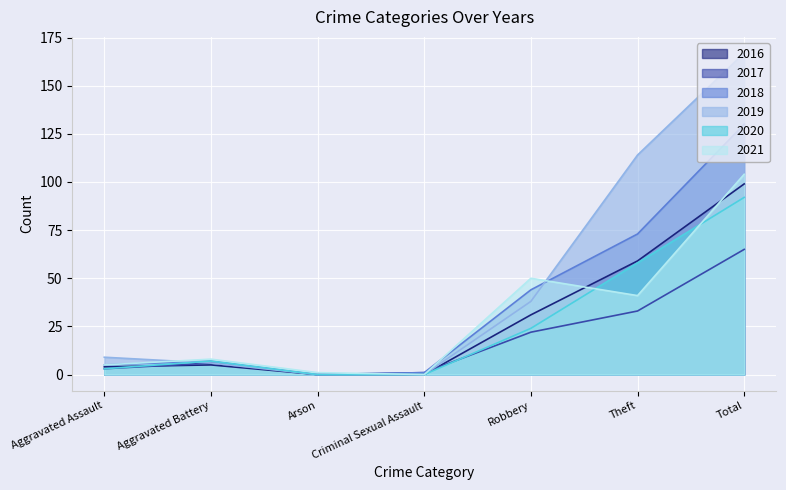

At which label is 2017 closest to 32?

Theft